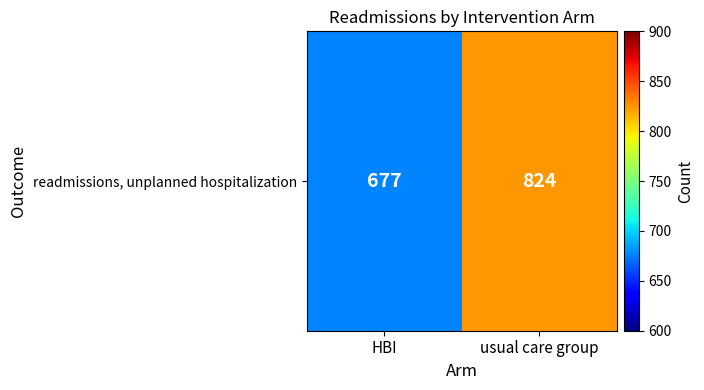

Which label corresponds to the smallest value in the chart?

HBI